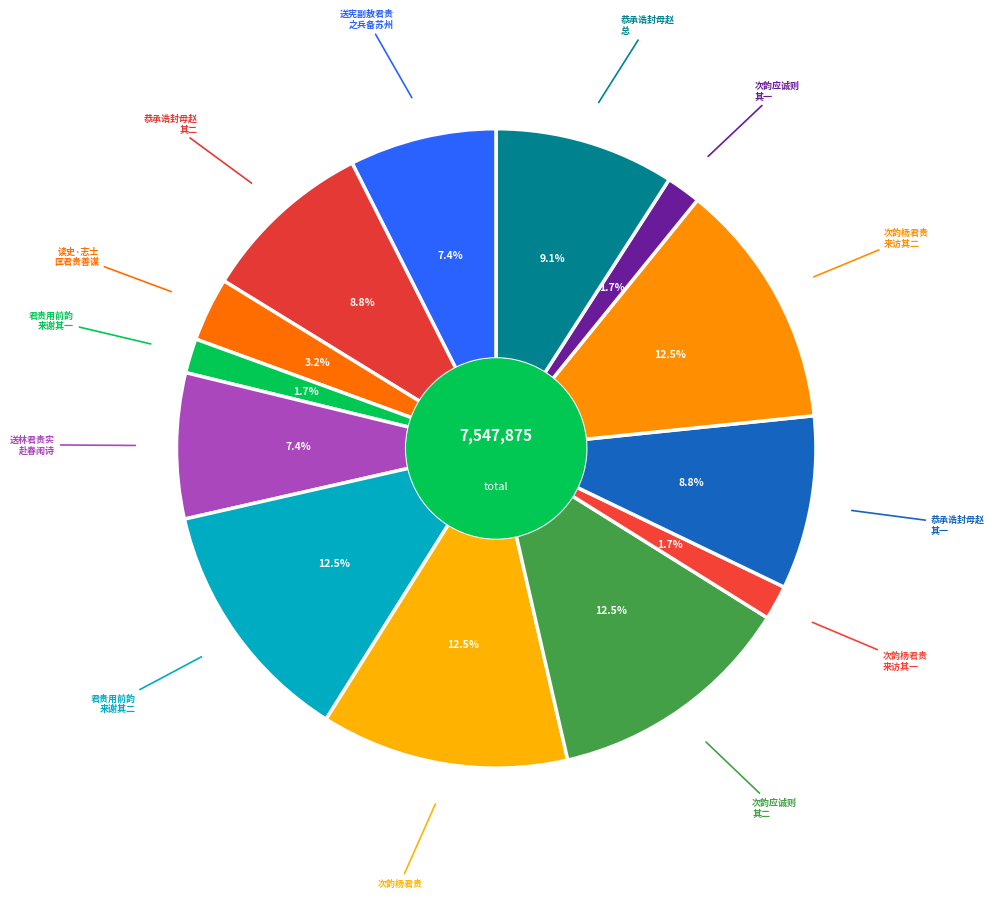

Rank the categories by value from lowest to highest.

君贵用前韵来谢又次韵答之, 次韵应诚则次杨君贵来求乃父长卿墓铭, 次韵杨君贵来访, 读史·志士匡君贵善谋, 送林君贵实赴春闱诗, 送宪副敖君贵之兵备苏州便道省觐, 恭承诰封母赵为恭人进四品秩从家君贵也喜而有作二首 其一, 恭承诰封母赵为恭人进四品秩从家君贵也喜而有作二首 其二, 恭承诰封母赵为恭人进四品秩从家君贵也喜而有作二首, 次韵应诚则次杨君贵来求乃父长卿墓铭, 次韵杨君贵, 君贵用前韵来谢又次韵答之, 次韵杨君贵来访